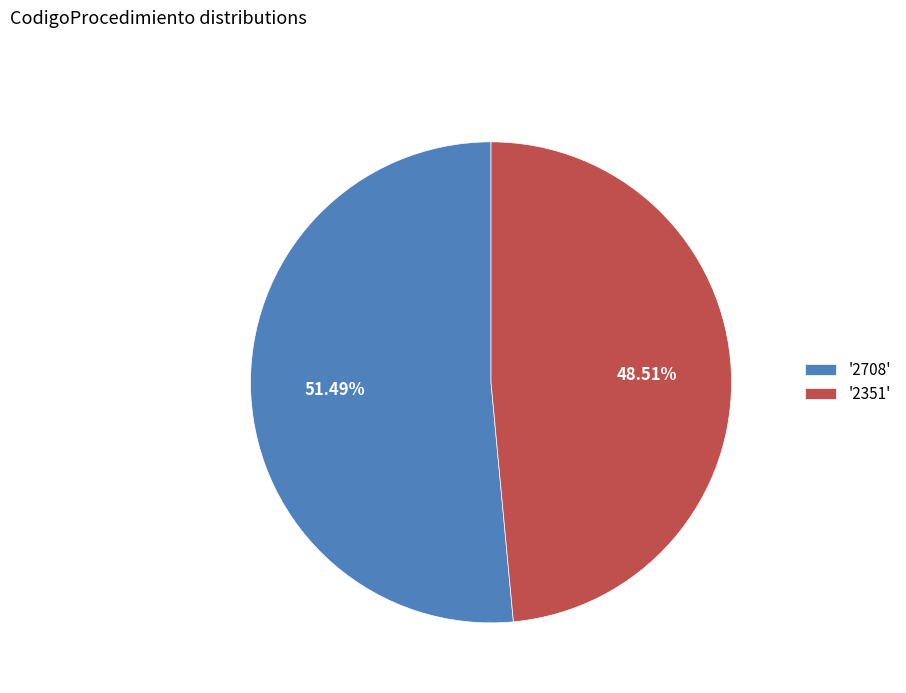

What is the ratio of the value at '2351' to the value at '2708'?

0.9